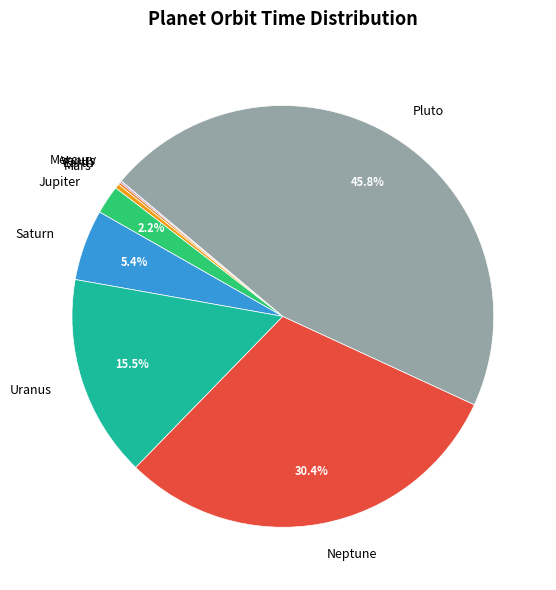

Is there any slice that represents more than half of the pie?

No